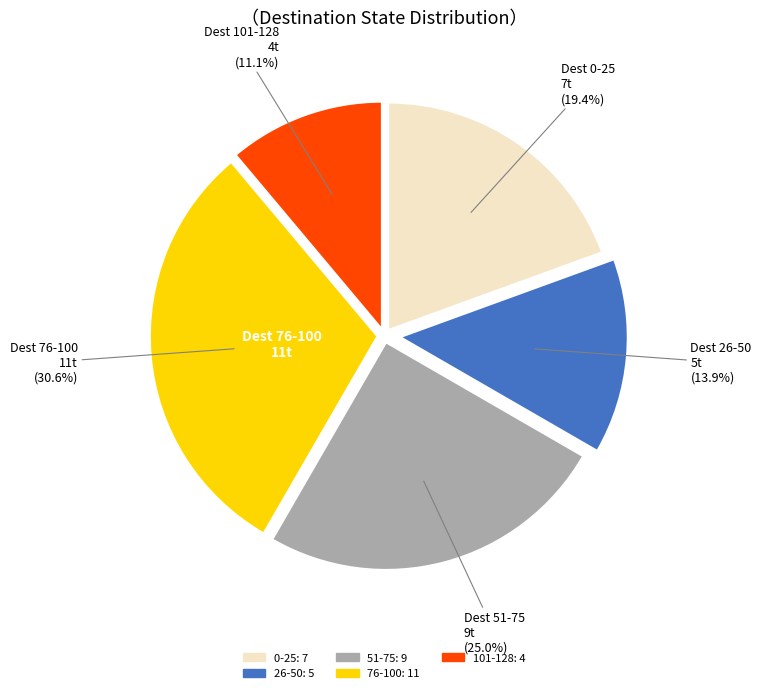

Is there any slice that represents more than half of the pie?

No